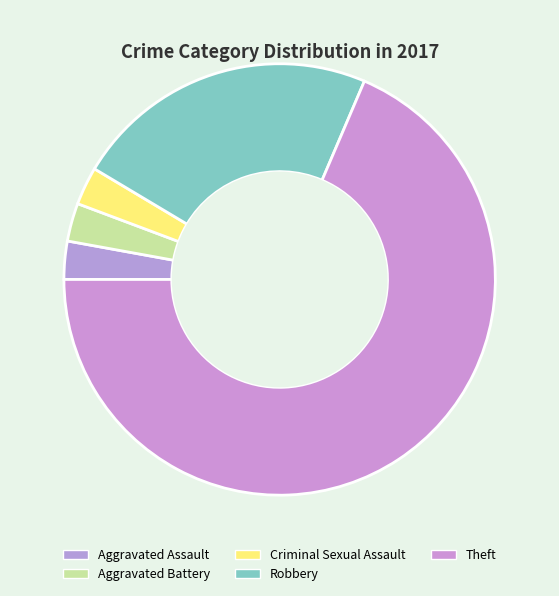

Rank the categories by value from lowest to highest.

Aggravated Assault, Aggravated Battery, Criminal Sexual Assault, Robbery, Theft